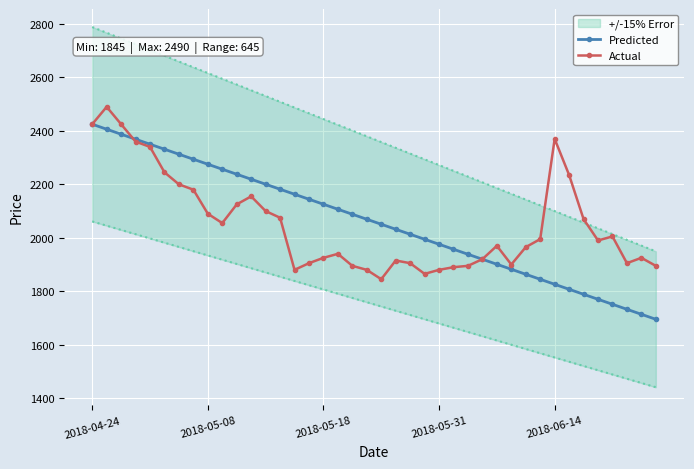

True or false: Actual has a value of 2200.0 at 6.

True